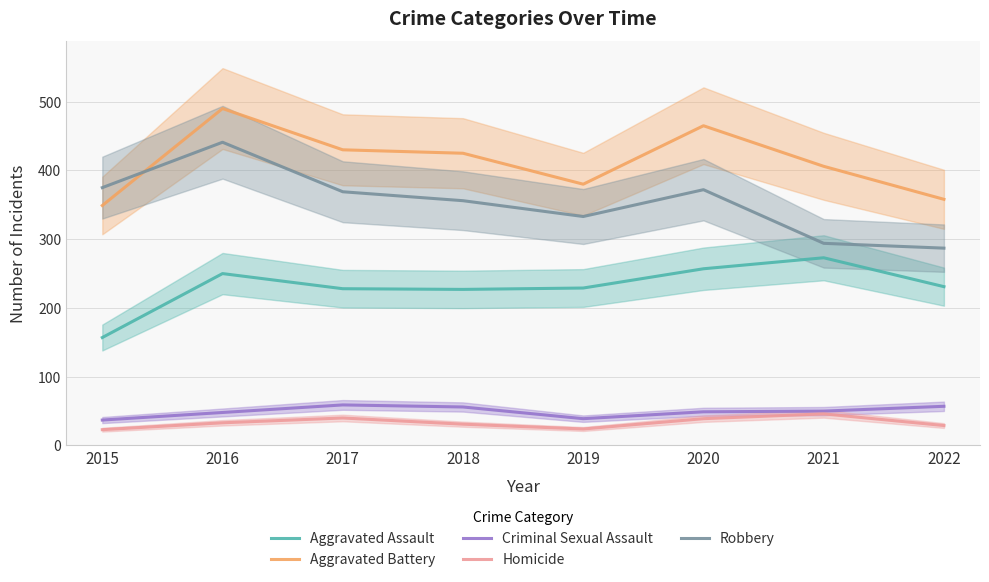

What is the sum of all Aggravated Assault values?

1852